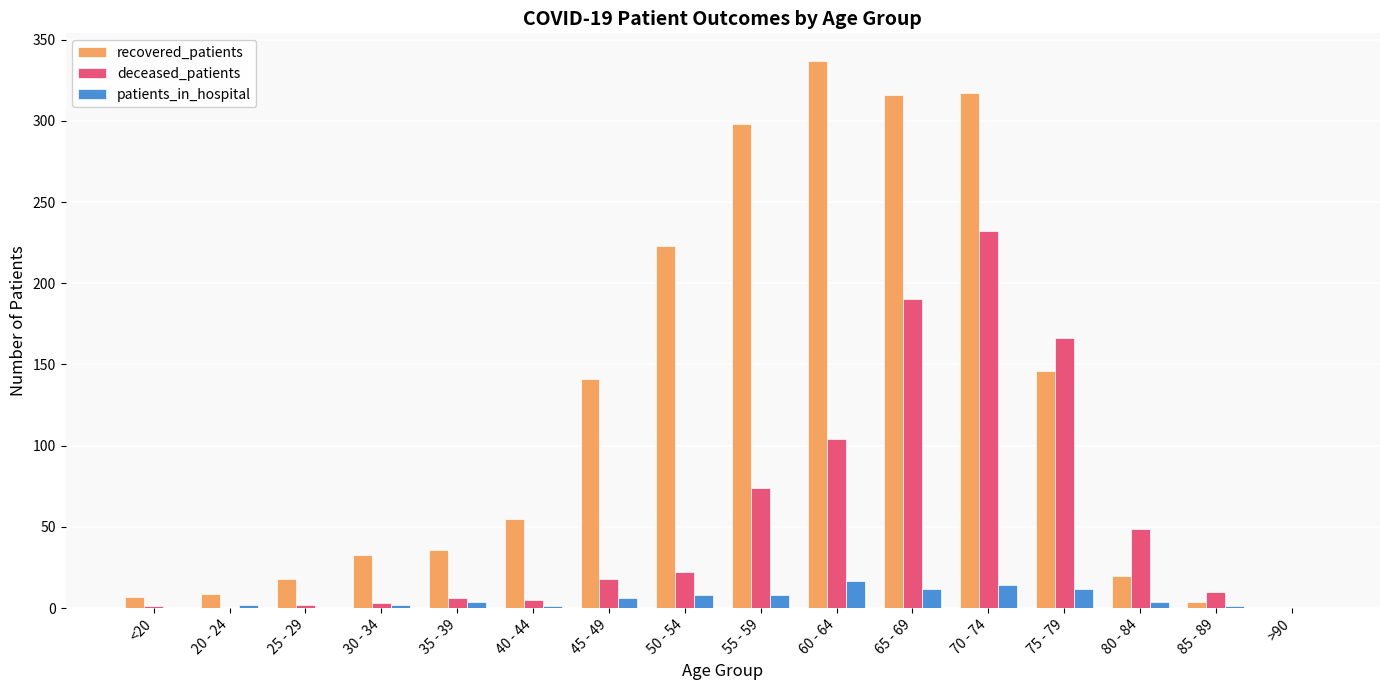

Which series changed the most between 60 - 64 and 70 - 74?

deceased_patients